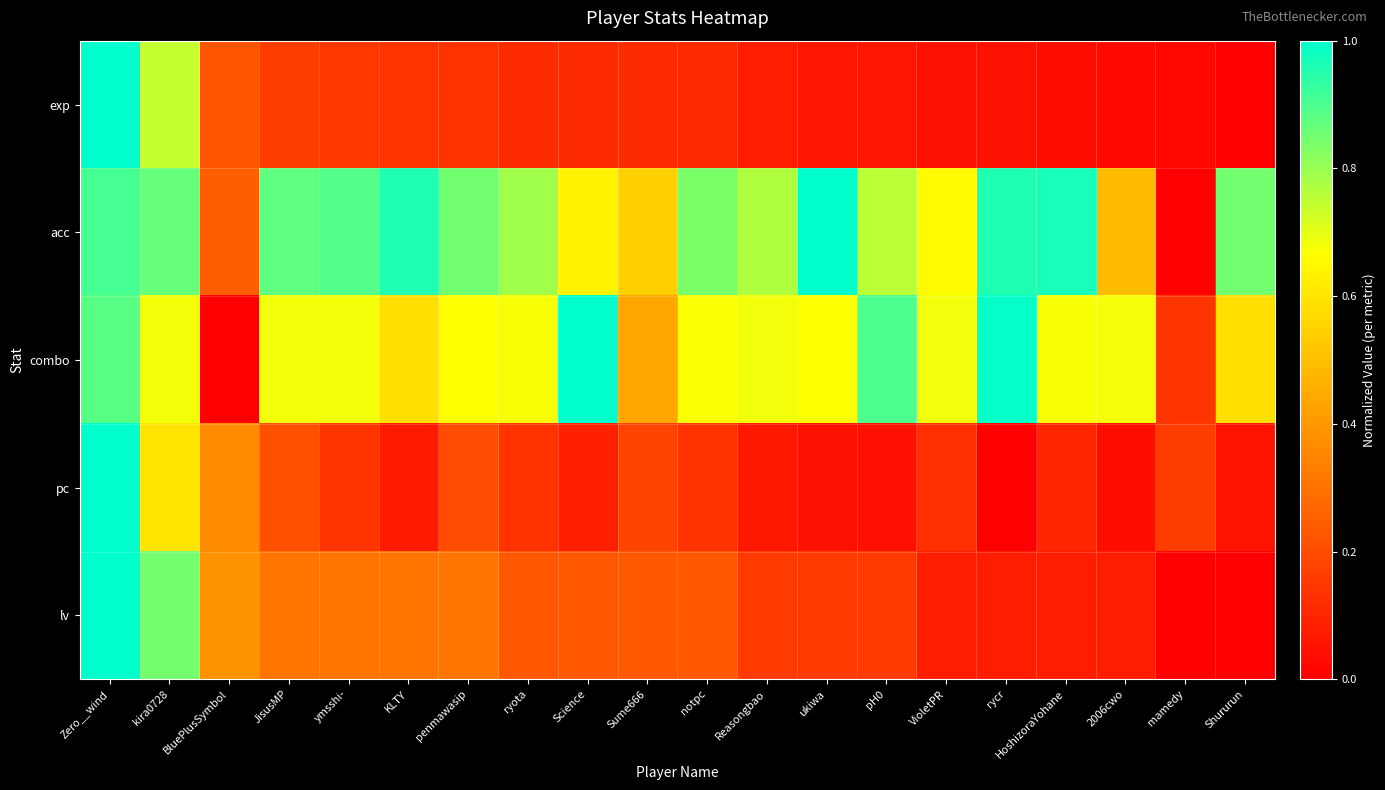

Which label corresponds to the smallest value in the chart?

Shururun